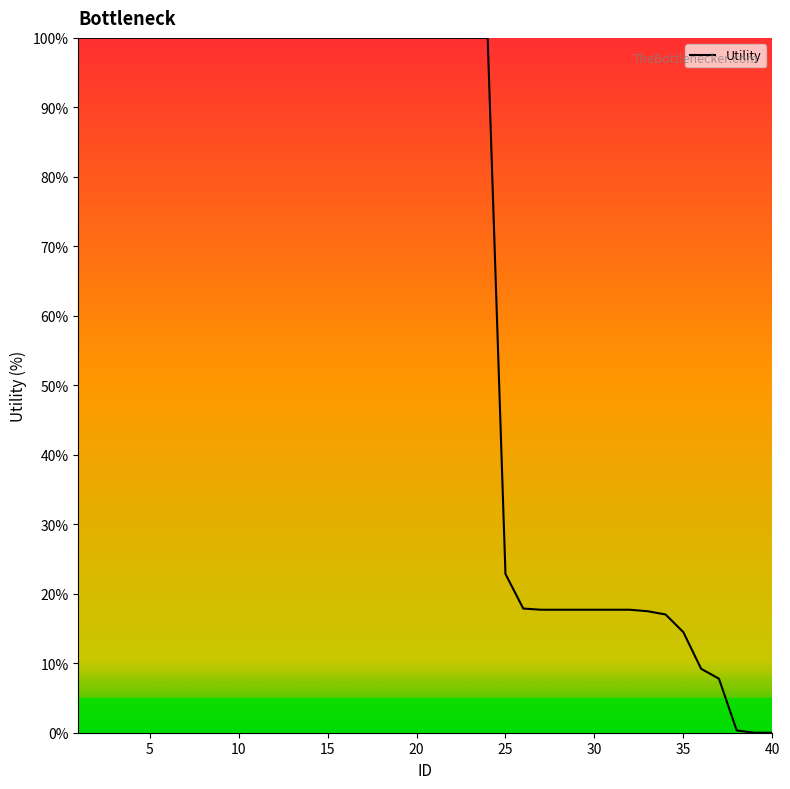

How many values are below 100?

16